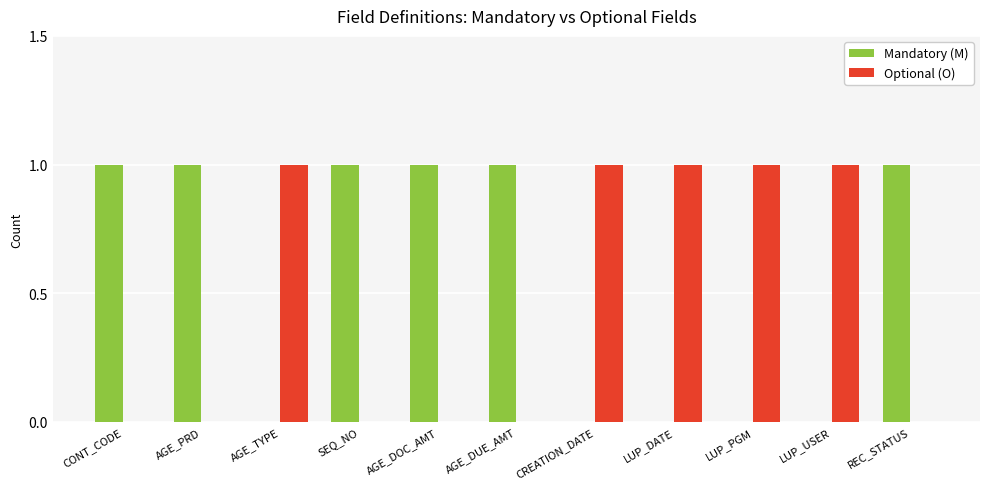

What is the total value across all series at REC_STATUS?

1